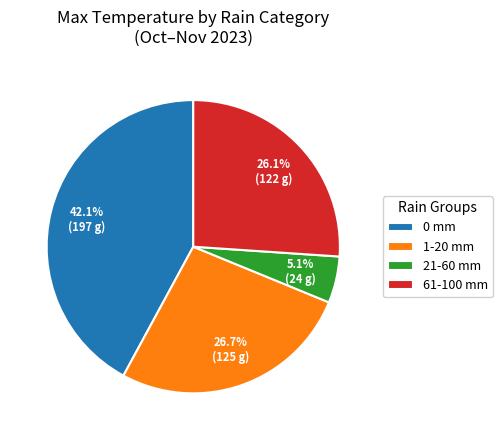

Between 1-20 mm and 61-100 mm, which is larger?

1-20 mm